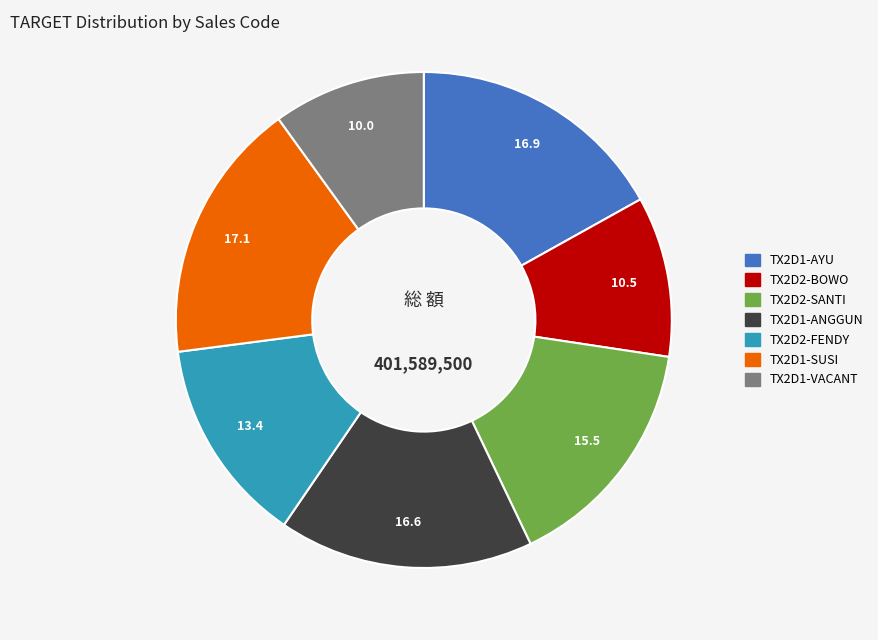

Is the sum of TX2D1-SUSI and TX2D2-SANTI greater than half?

No